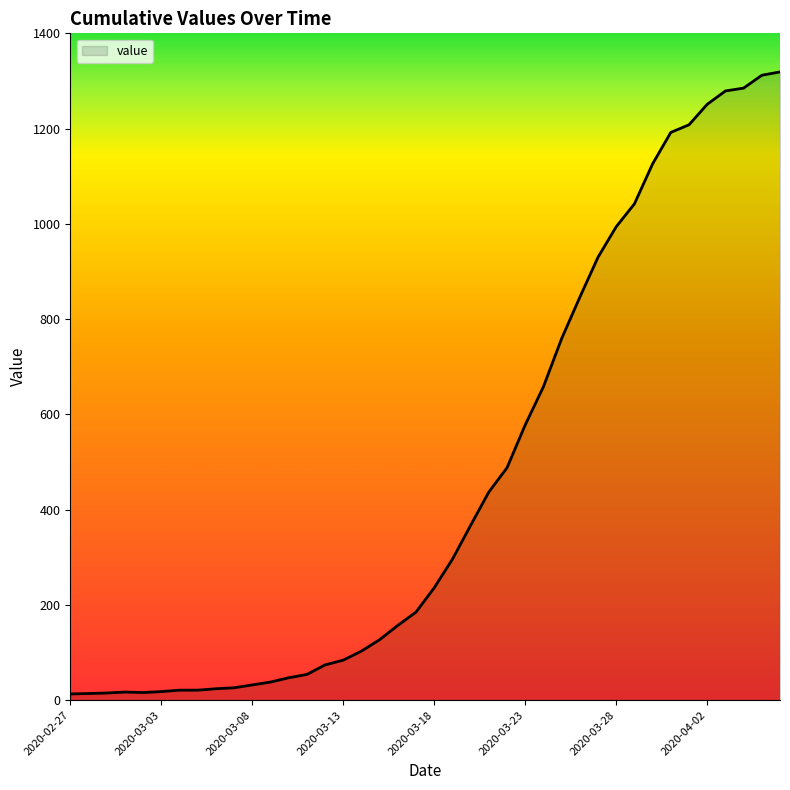

What is the maximum value shown in the chart?

1319